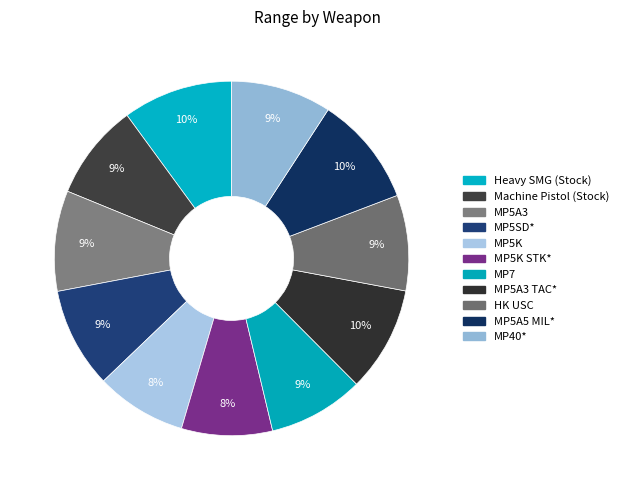

Count the number of slices in the pie.

11